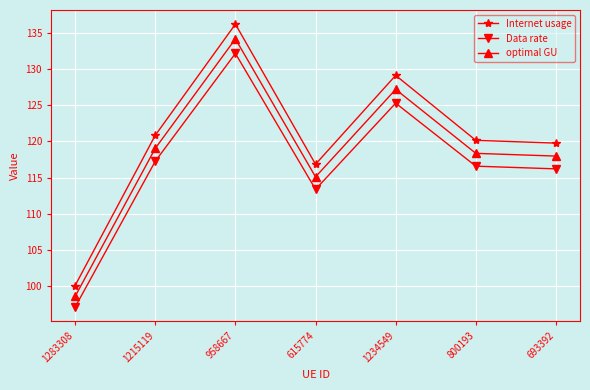

What is the sum of the Data rate values at 615774 and 693392?

229.6